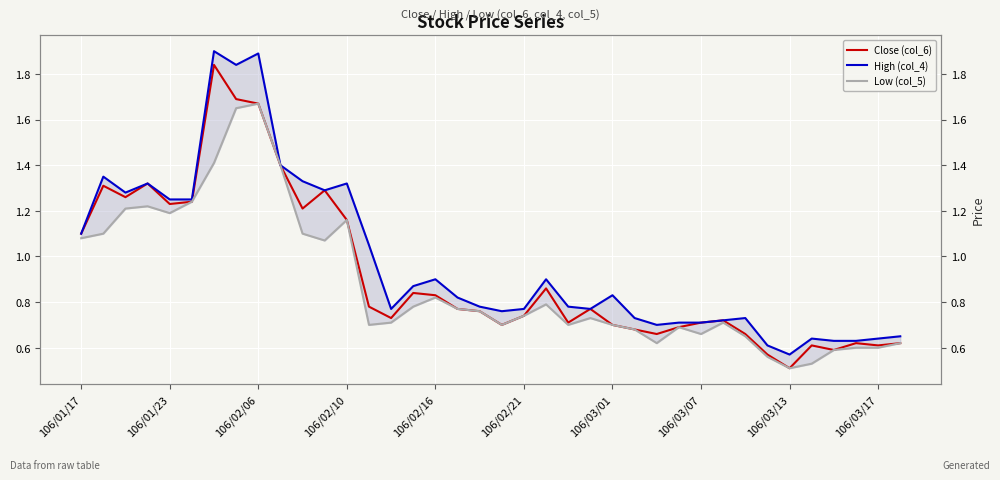

What is the approximate value of Close (col_6) at 26?

0.7